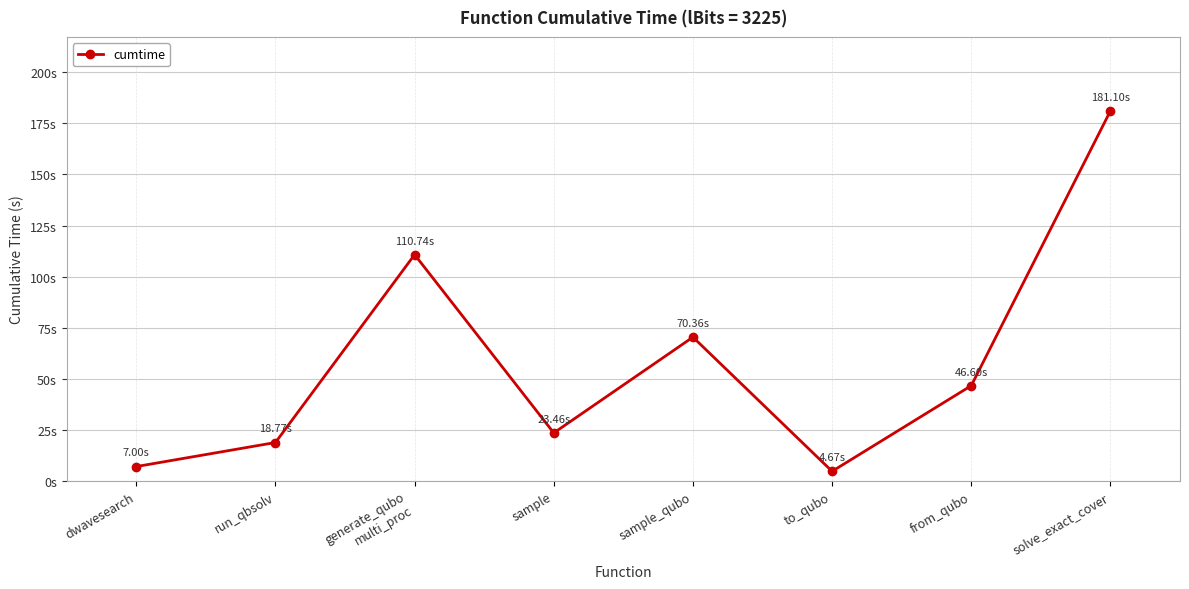

Reading right to left, extract all data points from this chart.

181.1	46.6	4.7	70.4	23.5	110.7	18.8	7.0